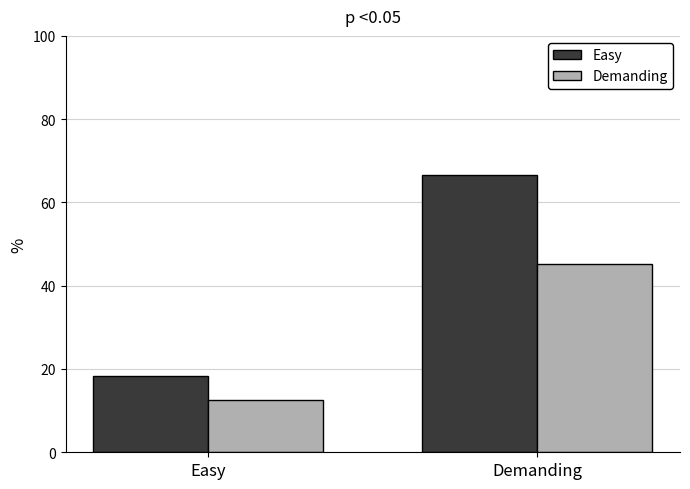

Does the chart contain any negative values?

No